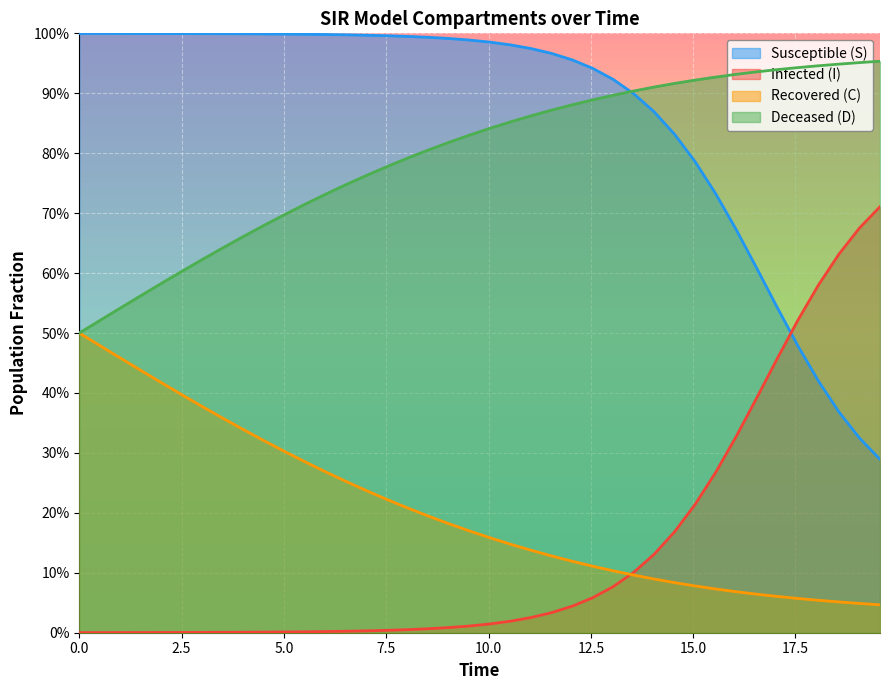

Reading left to right, what are all the values shown in this chart?

S: 0.0	0.0	0.0	0.0	0.0	0.0	0.0	0.0	0.0	0.0	0.0	0.0	0.0	0.0	0.0	0.0	0.0	0.0	0.0	0.0	0.0	0.0	0.0	0.0	0.0	0.1	0.1	0.1	0.1	0.2	0.2	0.3	0.3	0.4	0.5	0.5	0.6	0.6	0.7	0.7
I: 1.0	1.0	1.0	1.0	1.0	1.0	1.0	1.0	1.0	1.0	1.0	1.0	1.0	1.0	1.0	1.0	1.0	1.0	1.0	1.0	1.0	1.0	1.0	1.0	1.0	0.9	0.9	0.9	0.9	0.8	0.8	0.7	0.7	0.6	0.5	0.5	0.4	0.4	0.3	0.3
C: 0.5	0.5	0.5	0.4	0.4	0.4	0.4	0.4	0.3	0.3	0.3	0.3	0.3	0.3	0.2	0.2	0.2	0.2	0.2	0.2	0.2	0.1	0.1	0.1	0.1	0.1	0.1	0.1	0.1	0.1	0.1	0.1	0.1	0.1	0.1	0.1	0.1	0.1	0.0	0.0
D: 0.5	0.5	0.5	0.6	0.6	0.6	0.6	0.6	0.7	0.7	0.7	0.7	0.7	0.7	0.8	0.8	0.8	0.8	0.8	0.8	0.8	0.9	0.9	0.9	0.9	0.9	0.9	0.9	0.9	0.9	0.9	0.9	0.9	0.9	0.9	0.9	0.9	0.9	1.0	1.0